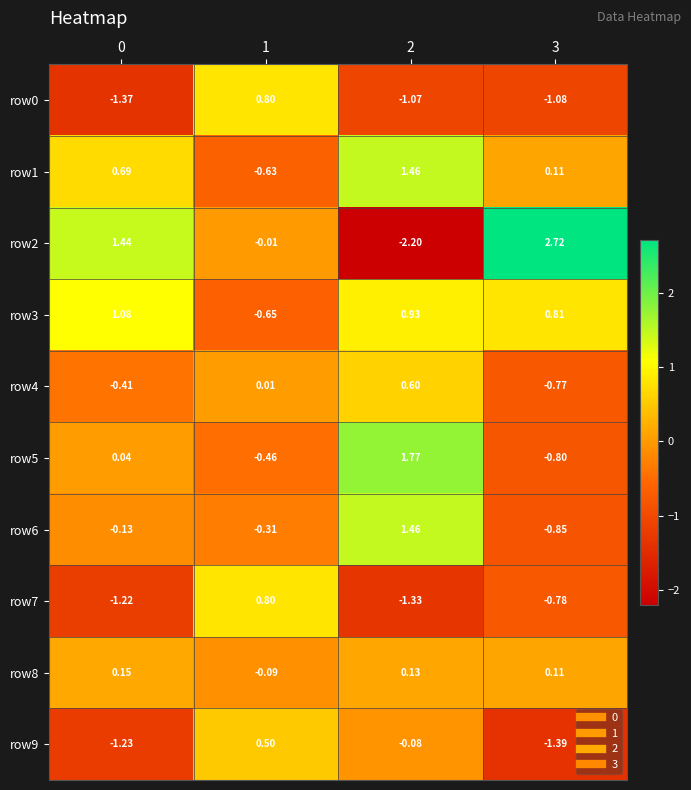

How many values in the row4 series exceed 0?

2